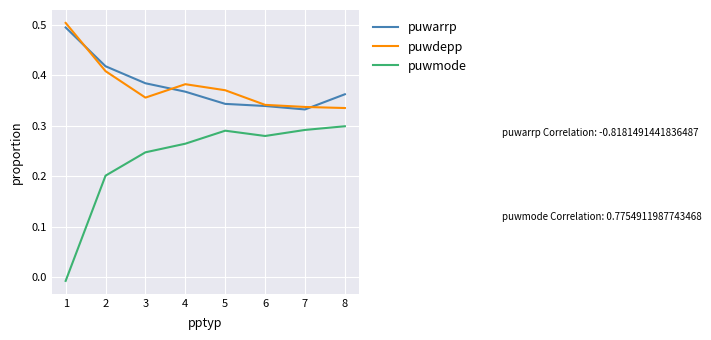

What is the difference between the highest and lowest values at 8?

0.1